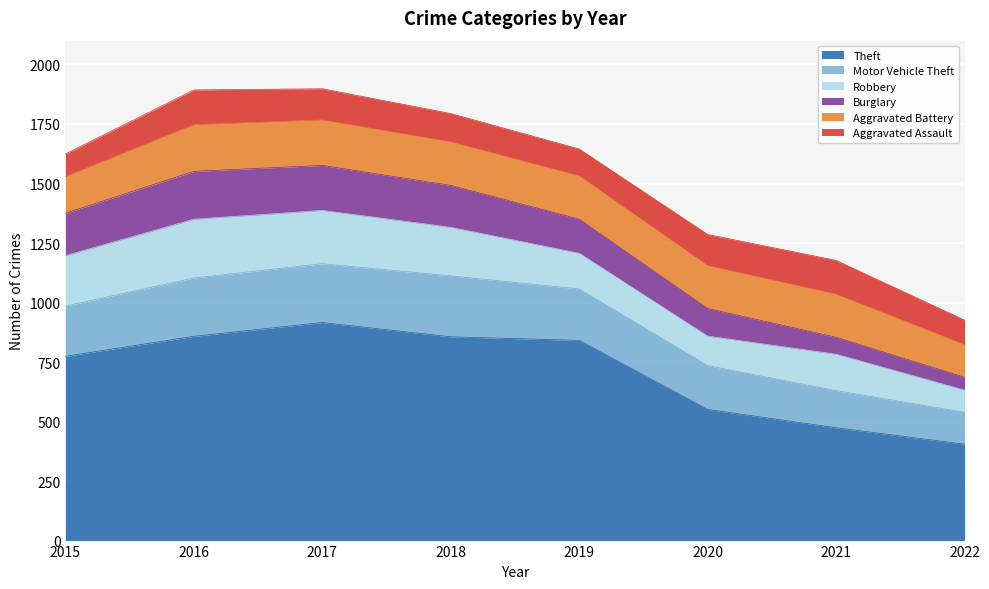

What are all the series names shown in the legend?

Theft, Motor Vehicle Theft, Robbery, Burglary, Aggravated Battery, Aggravated Assault